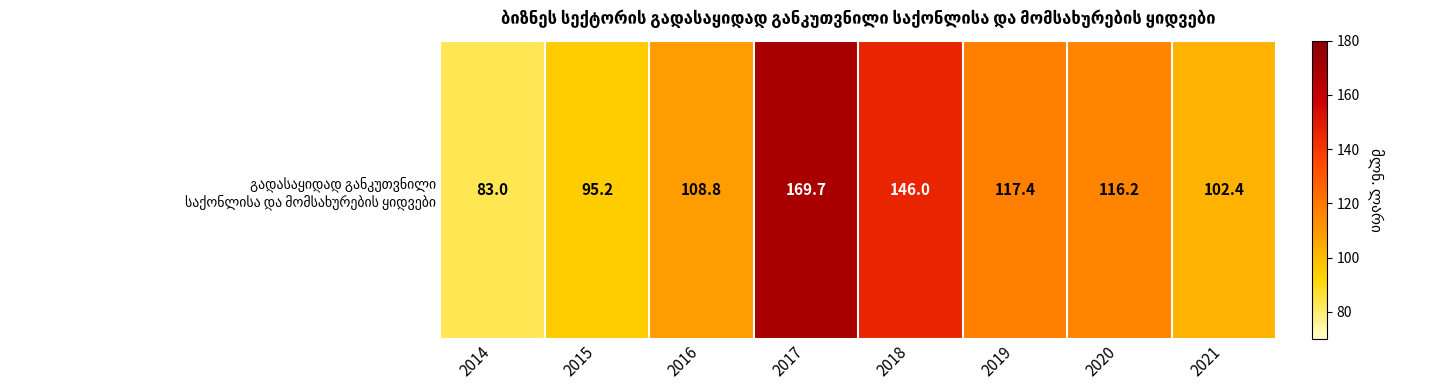

List the labels in order of value, smallest first.

2014, 2015, 2021, 2016, 2020, 2019, 2018, 2017